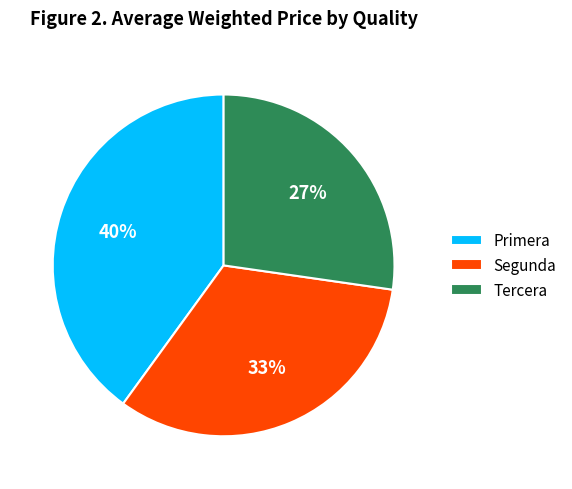

Does Segunda account for over 50% of the chart?

No